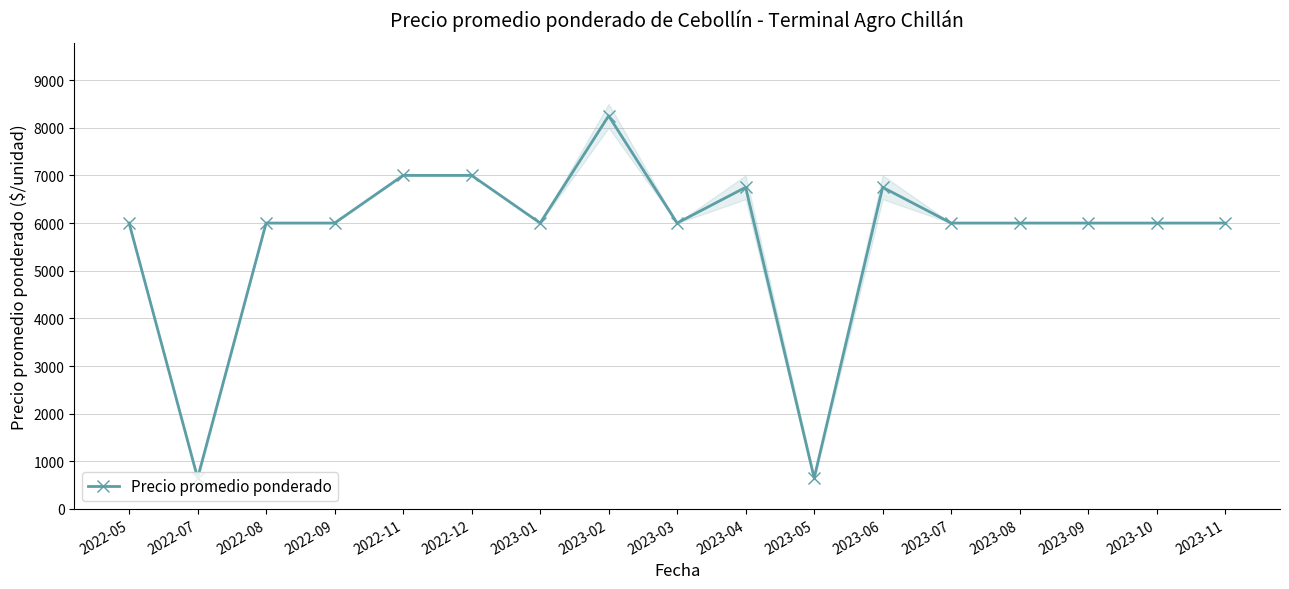

How many lines are shown in the chart?

1